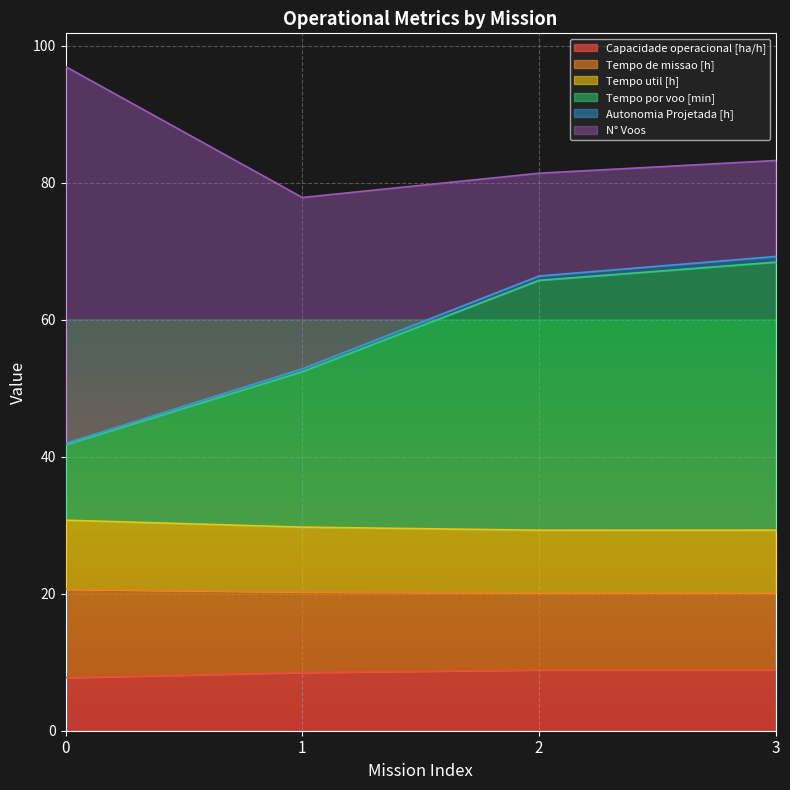

The Capacidade operacional [ha/h] series shows 2.2 at 0. True or false?

False